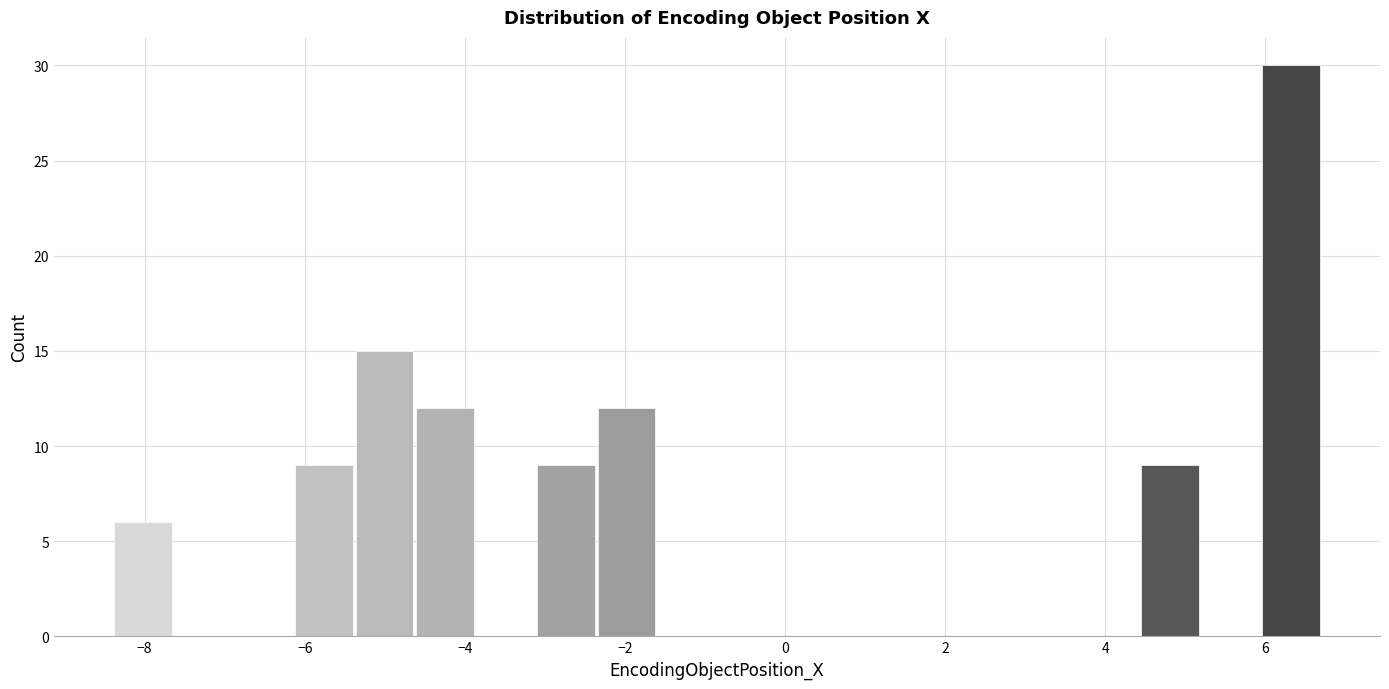

Read against the x-axis, roughly where is the centre of the tallest bar?

6.4